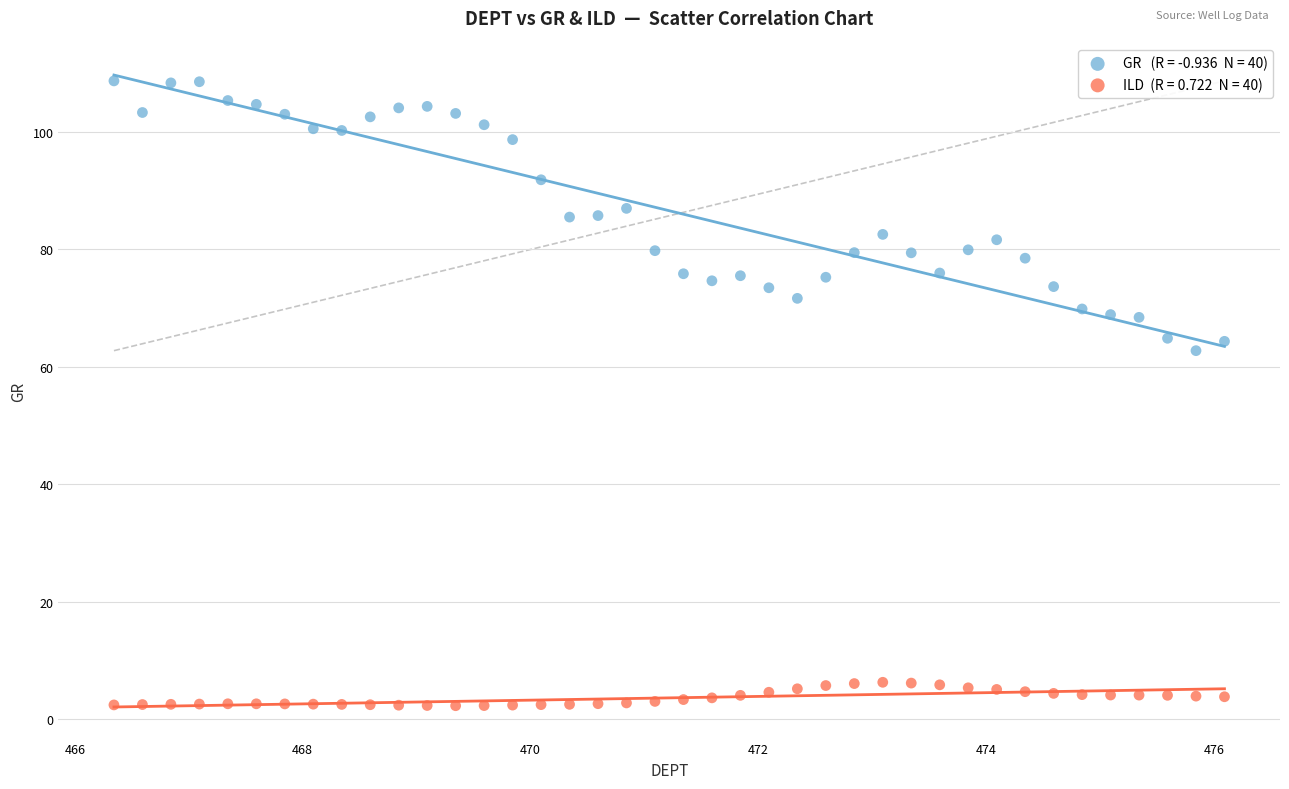

Across all data points, what is the range of X values (max minus min)?

9.8